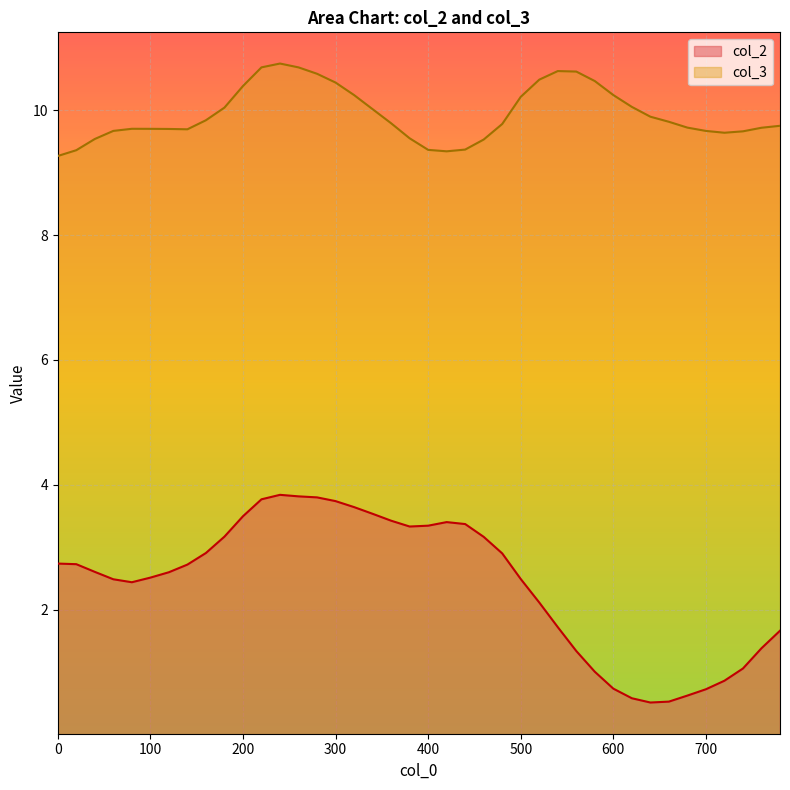

Which series changed the most between 340 and 680?

col_2